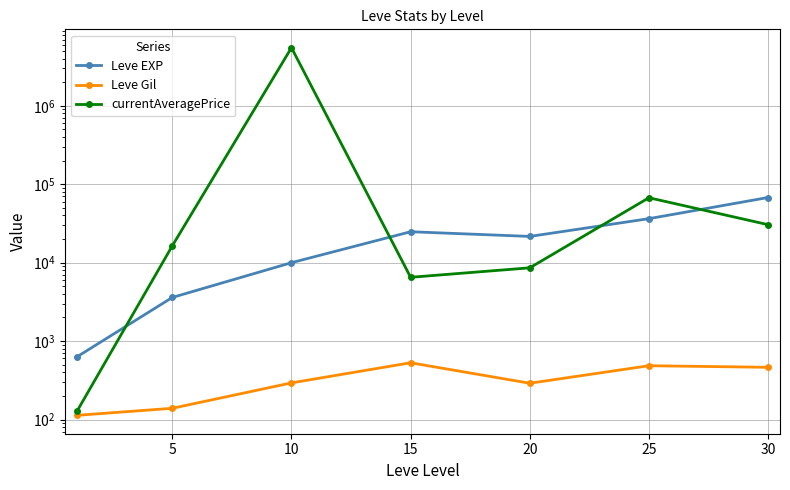

What is the difference between the maximum and minimum values in the Leve Gil series?

416.0